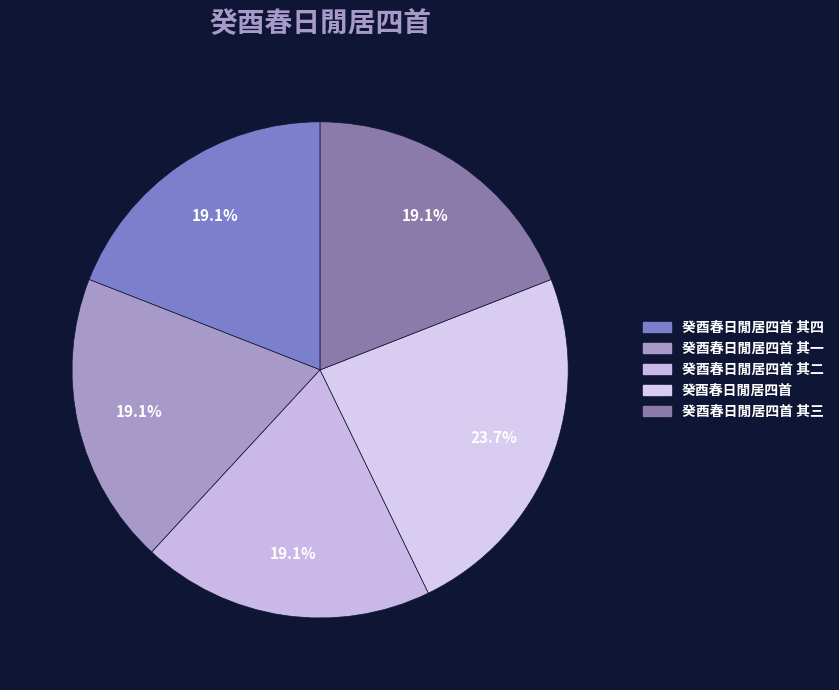

How many segments does this pie chart have?

5